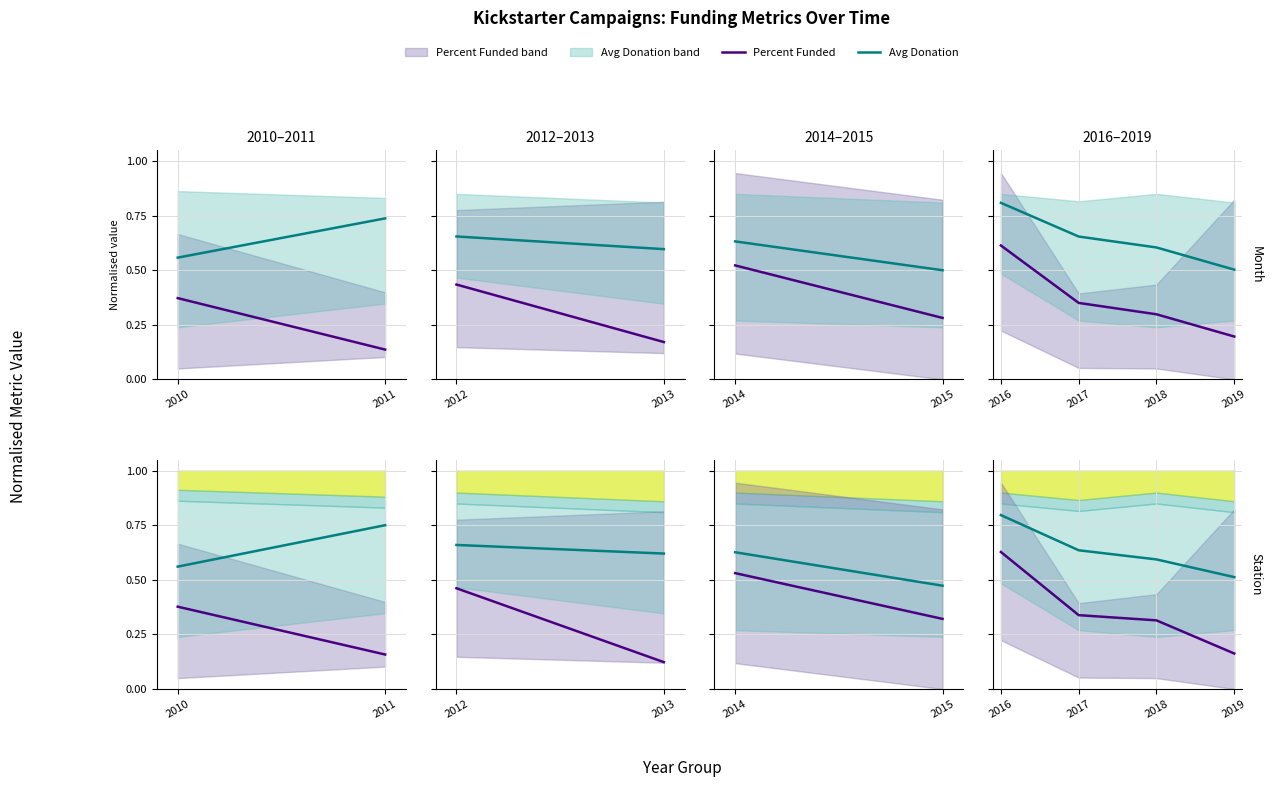

Which category has the highest value across all series?

2010